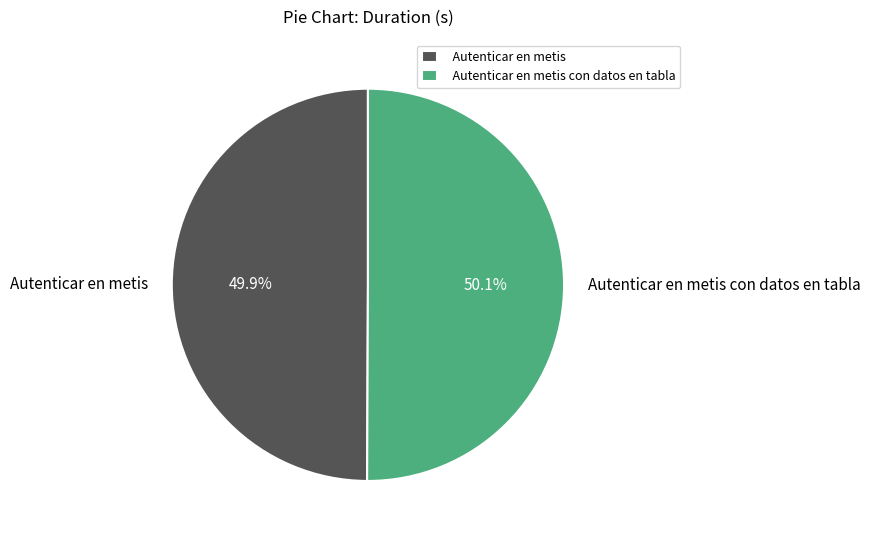

Is it true that Autenticar en metis is 50% of the pie?

True